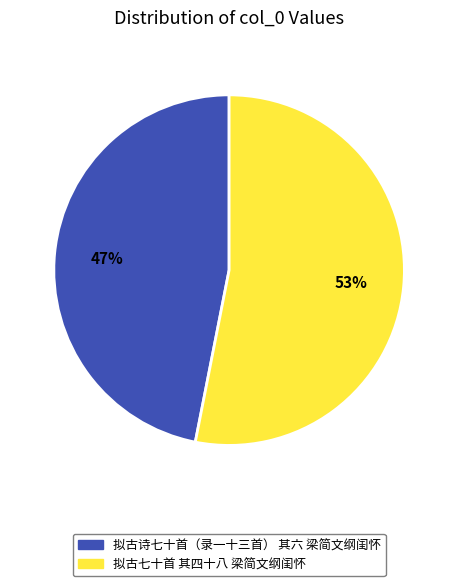

Combined, do 拟古七十首 其四十八 梁简文纲闺怀 and 拟古诗七十首（录一十三首） 其六 梁简文纲闺怀 account for over 50%?

Yes